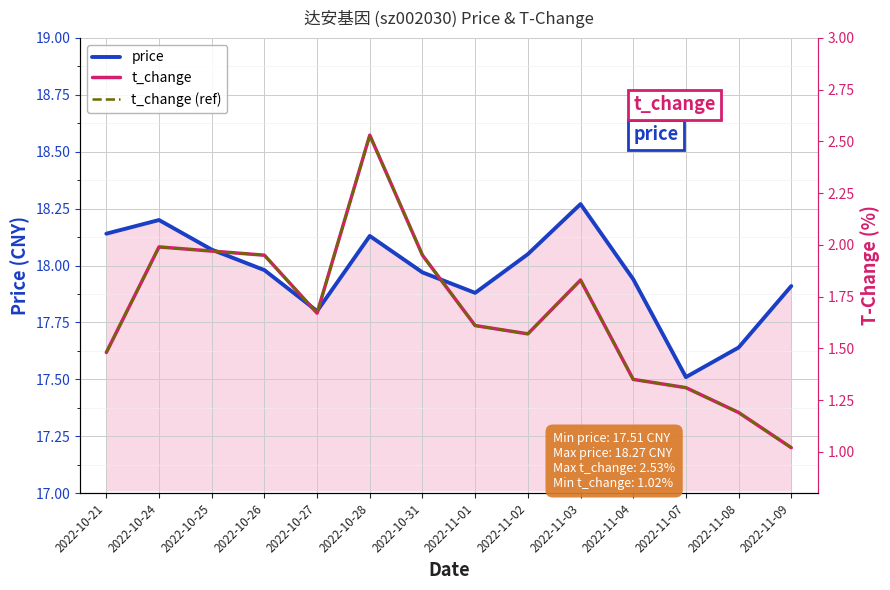

How many interior local peaks does the t_change series have?

3